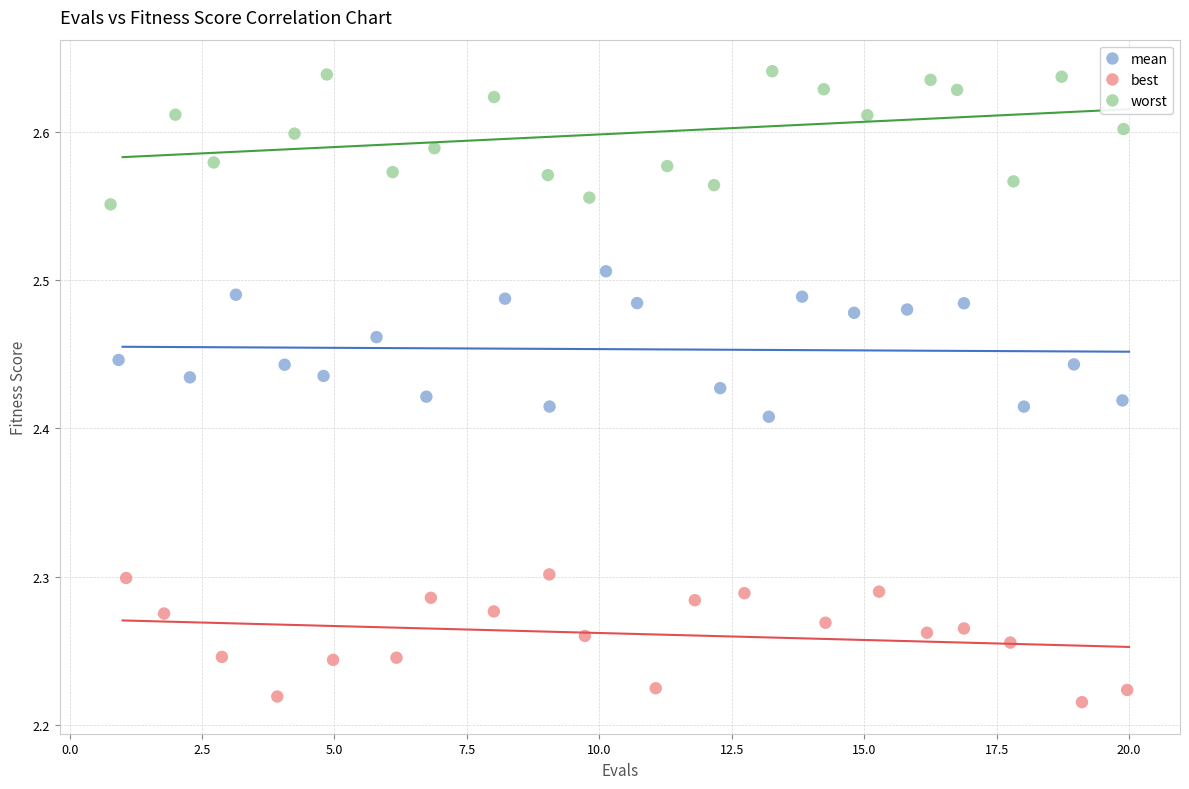

Which series has the largest Y range (max minus min)?

mean